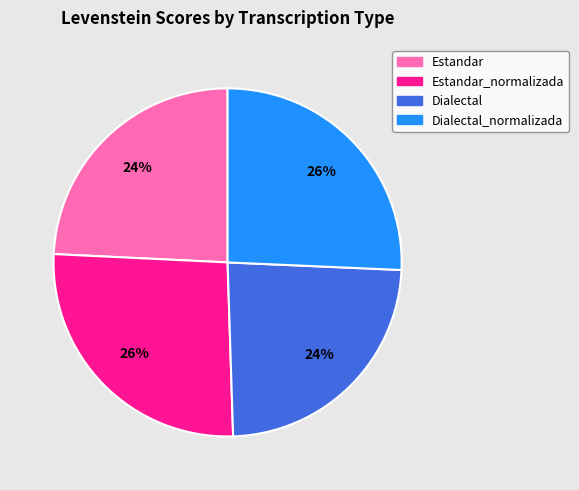

To the nearest percent, what is the difference between the largest and smallest slice percentages?

2%